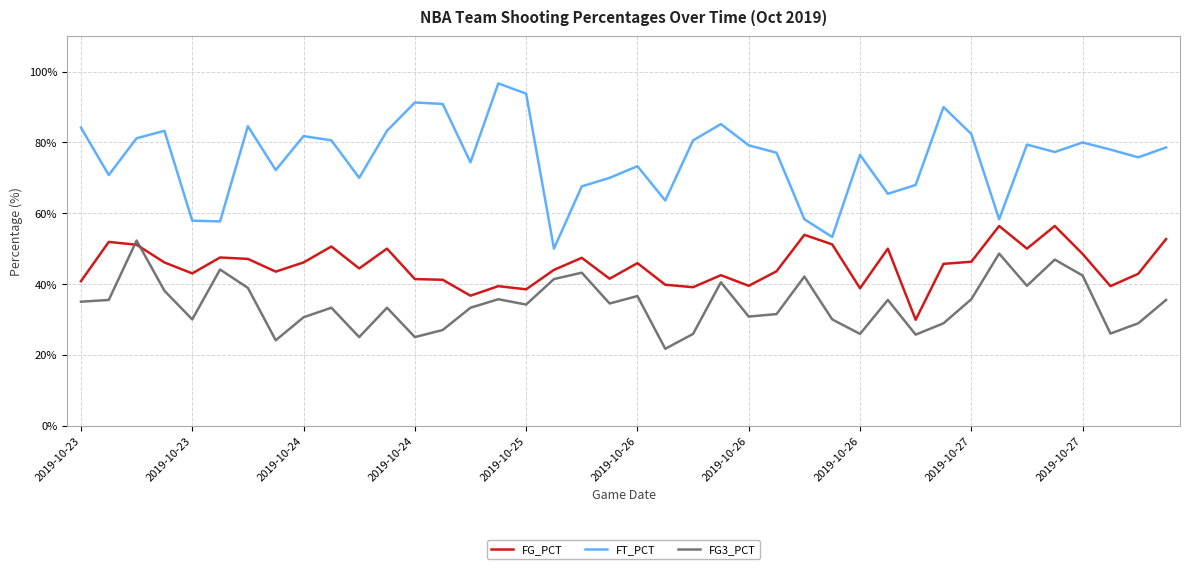

True or false: FG_PCT and FG3_PCT cross at least once.

True